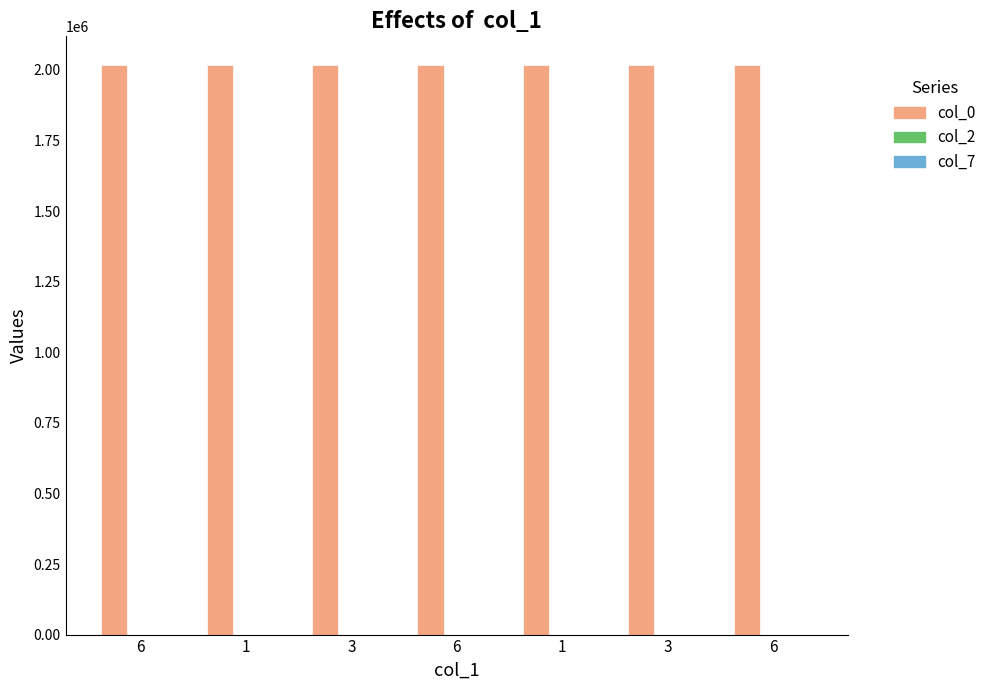

What is the difference between the highest and lowest values at 6?

2018099